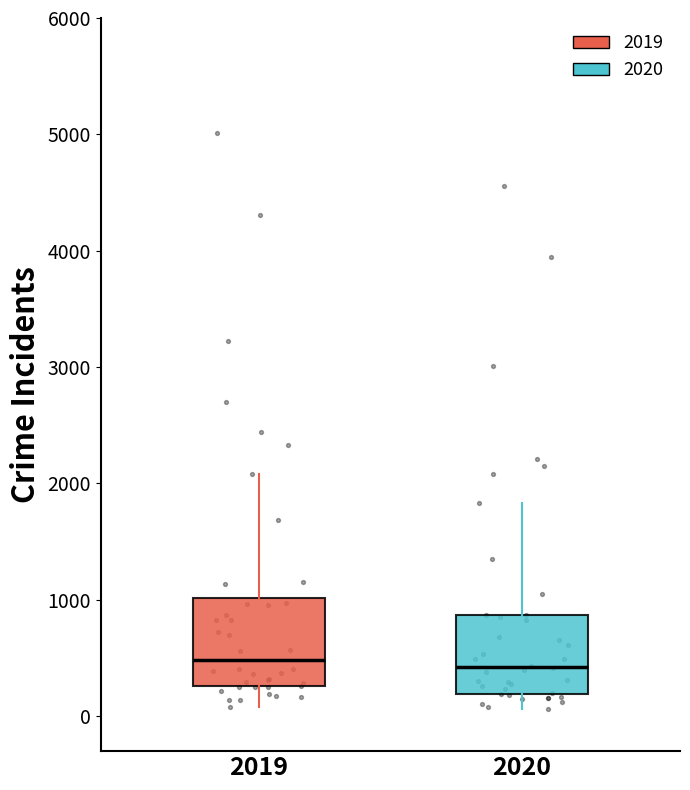

Reading left to right, read every box against the y-axis: the position of its median line, the range the box covers, and the ends of its whiskers. The values are not printed on the chart, so give them approximately, as read against the axis.

2019: median 500, box 300 to 1000, whiskers 100 to 2100
2020: median 400, box 200 to 900, whiskers 100 to 1800